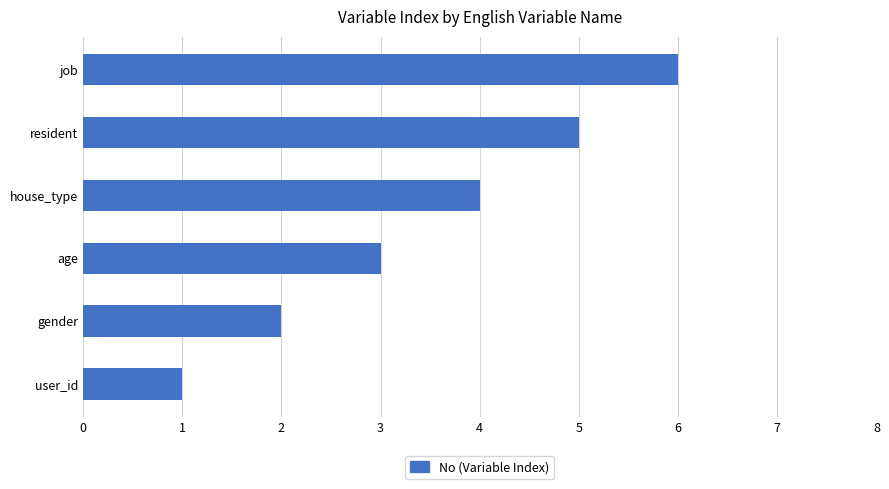

What is the smallest value displayed?

1